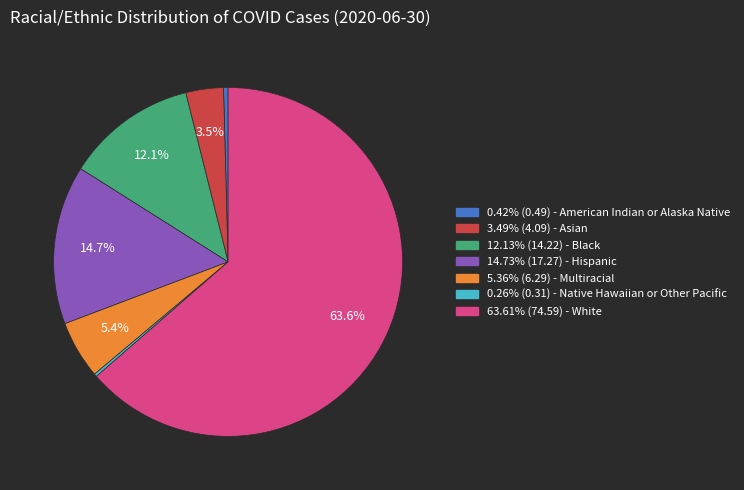

To the nearest percent, what is the average slice percentage?

14%